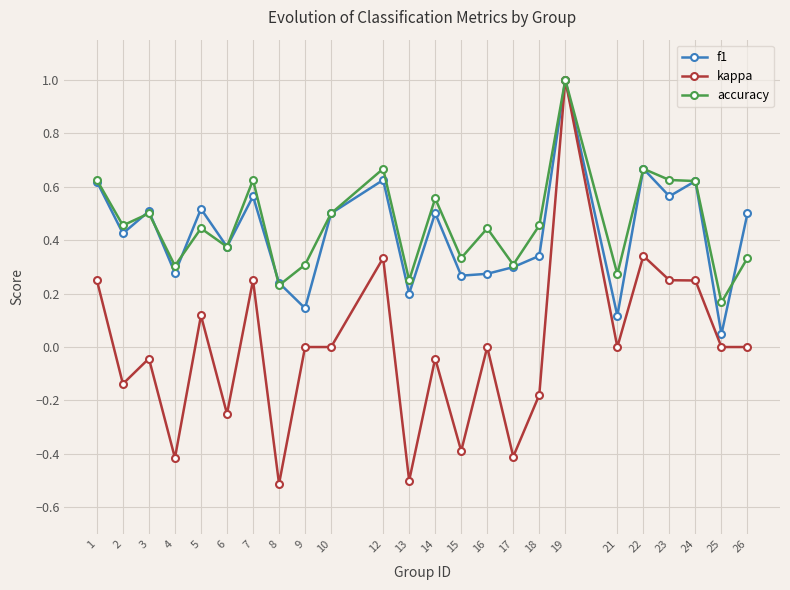

True or false: kappa has a value of -0.5 at 8.

True